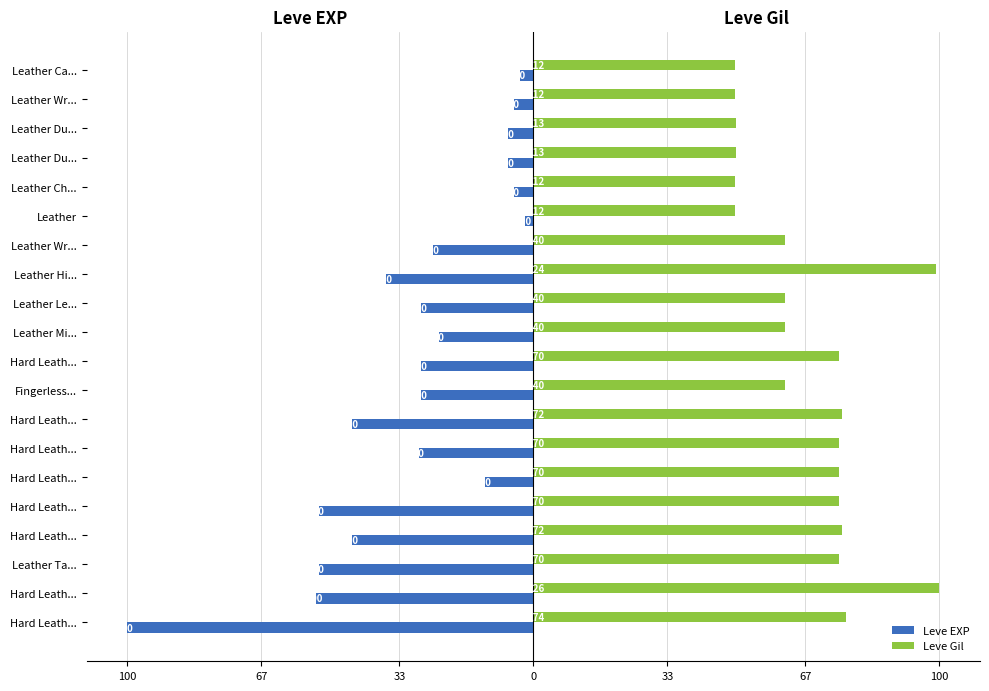

What is the value of the Leve EXP bar at the 5th from the left?

-6.1